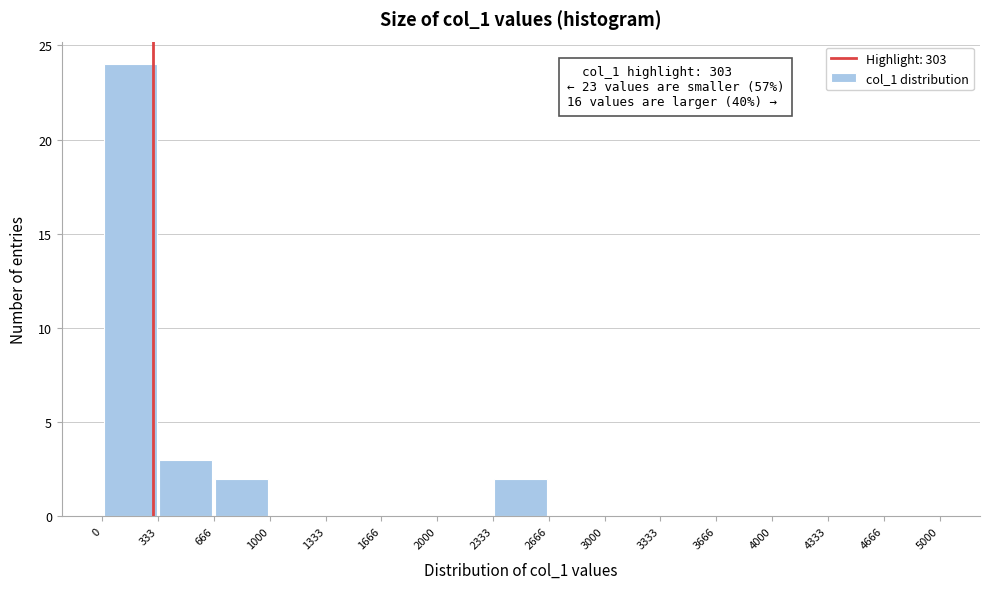

Which range on the x-axis has the tallest bar?

0 to 333